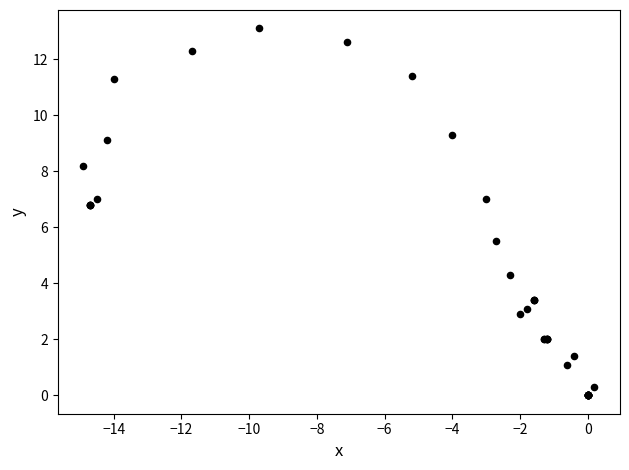

What Y value in the scatter plot is closest to 6?

5.5